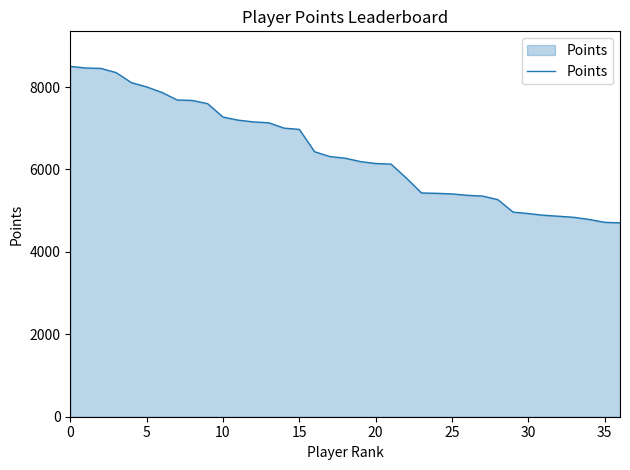

What is the difference between the maximum and minimum values?

3798